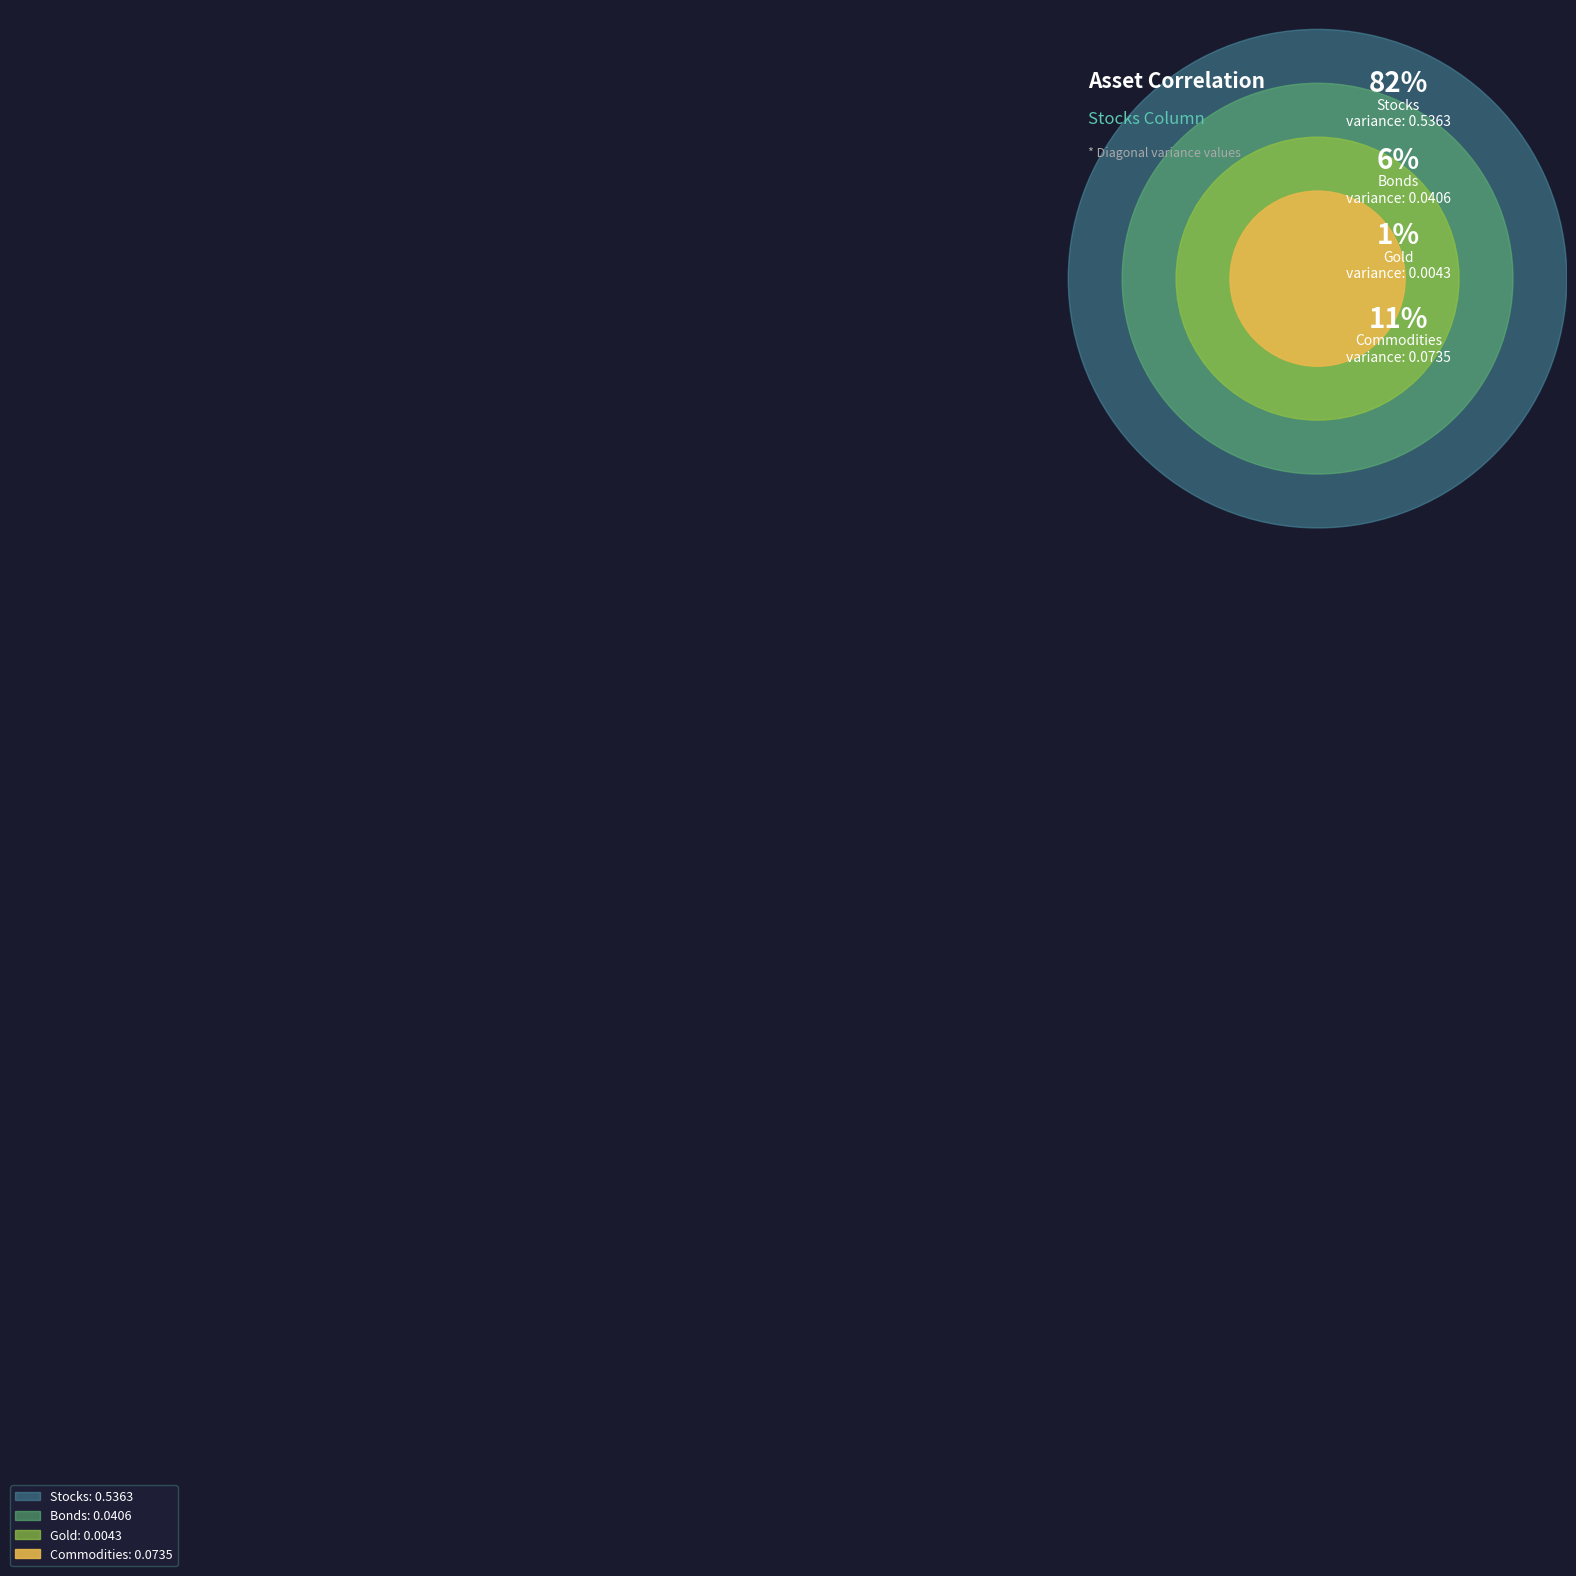

Is Bonds the majority of the pie?

No